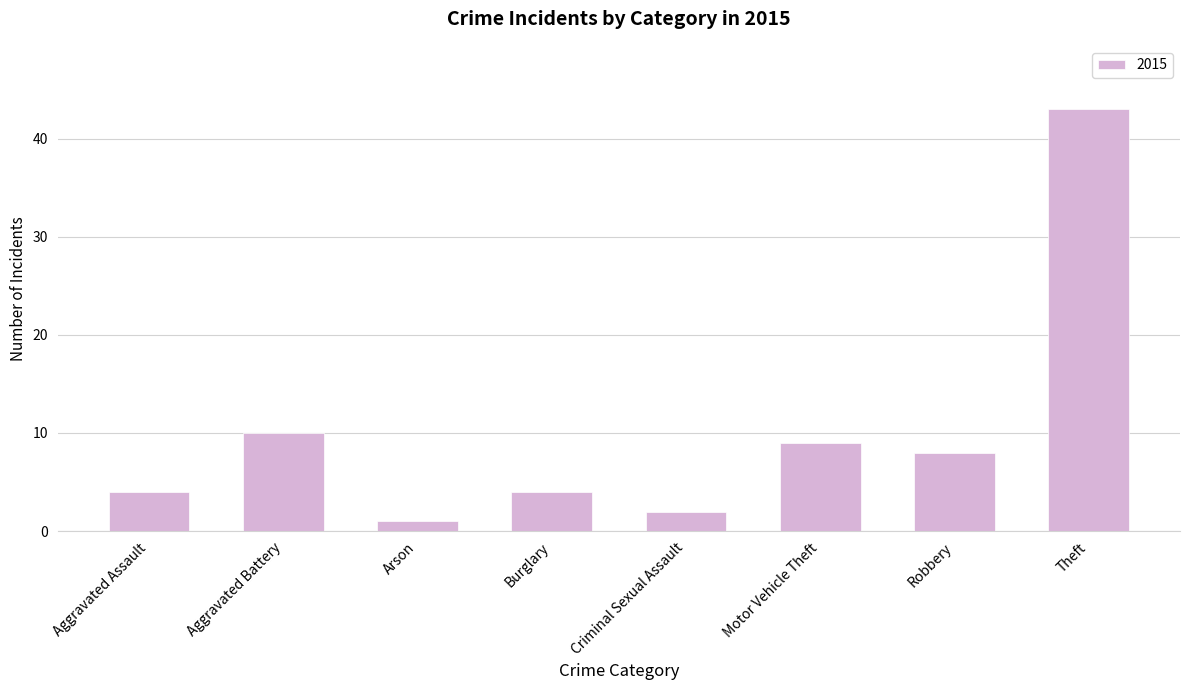

What is the average value?

10